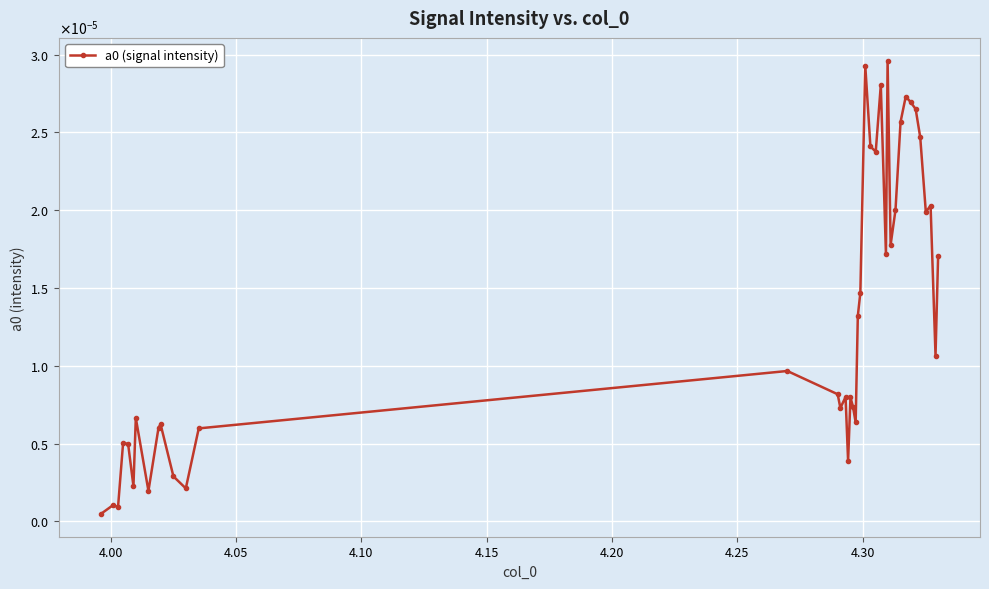

Is this an area chart (filled region under the line)?

No